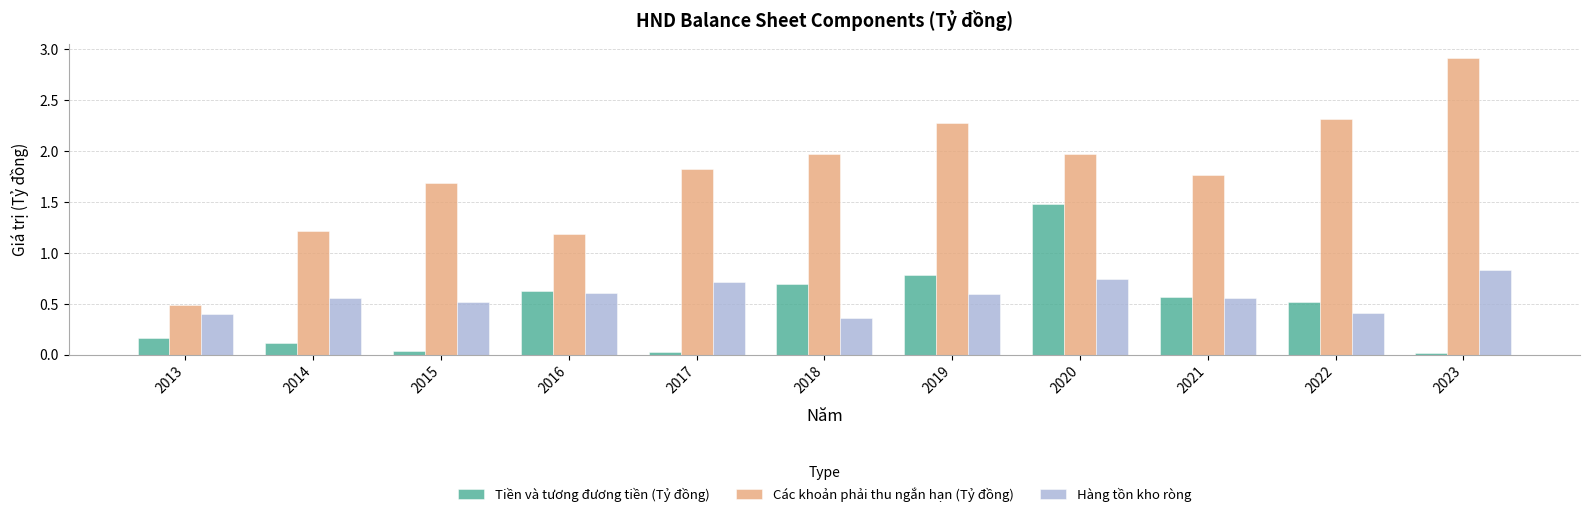

What is the spread (max minus min) of values at 2014?

1.1